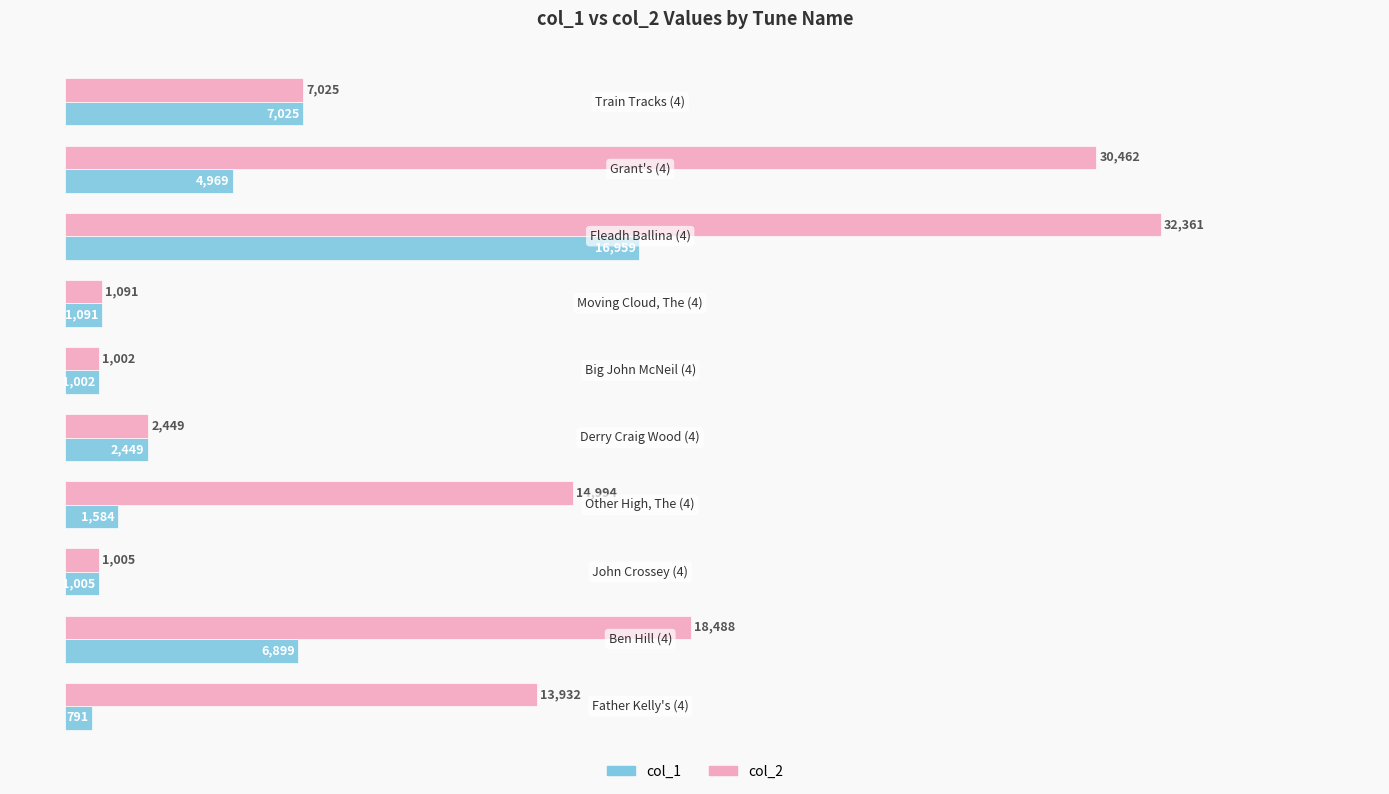

Which series has the largest range (max minus min)?

col_2